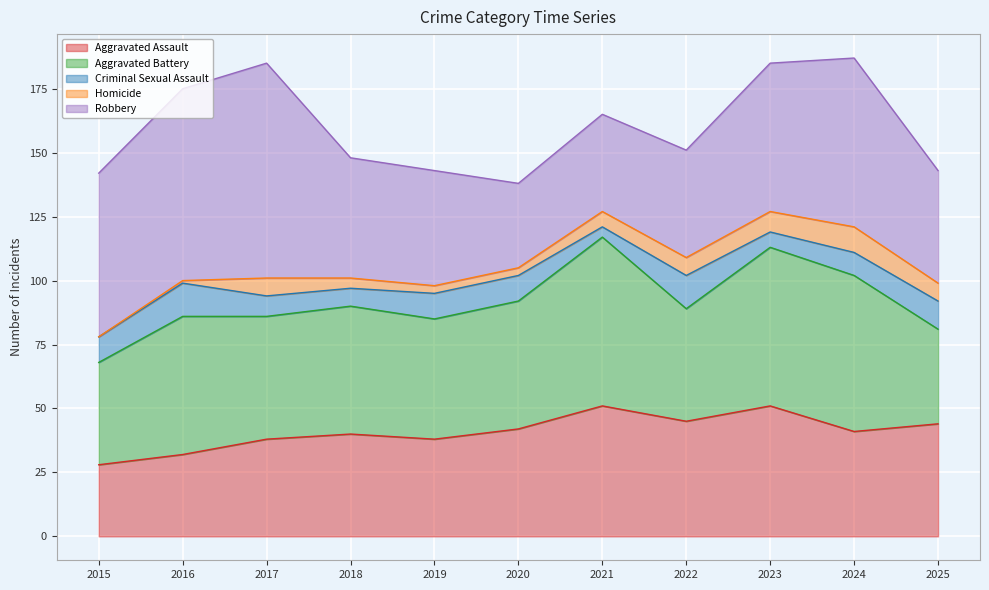

What is the difference between the second highest and second lowest values in the Criminal Sexual Assault series?

7